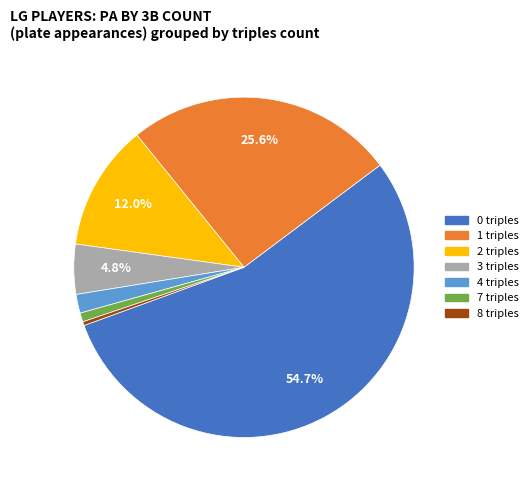

To the nearest percent, what is the average slice percentage?

14%